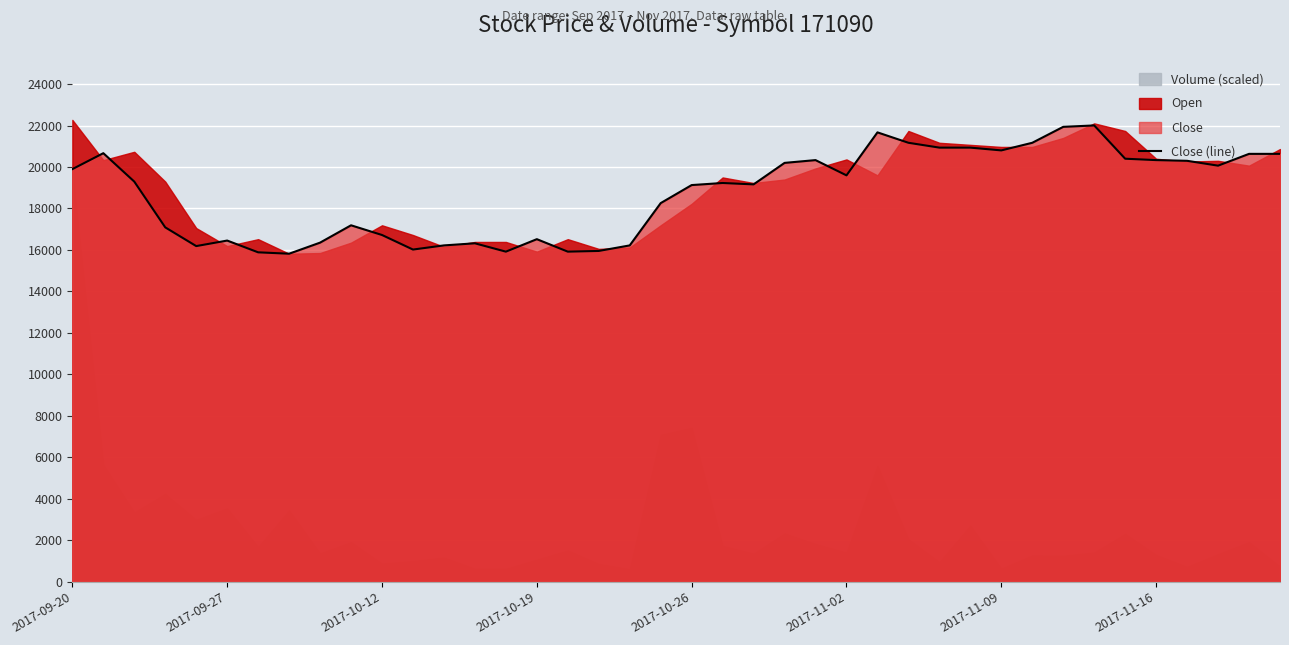

What is the minimum value shown in the chart?

15819